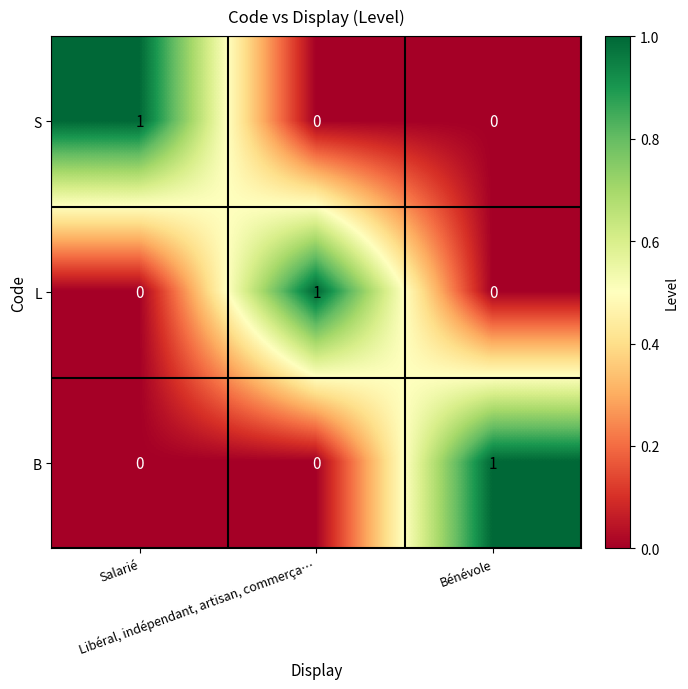

How many L values are between 0 and 1?

3